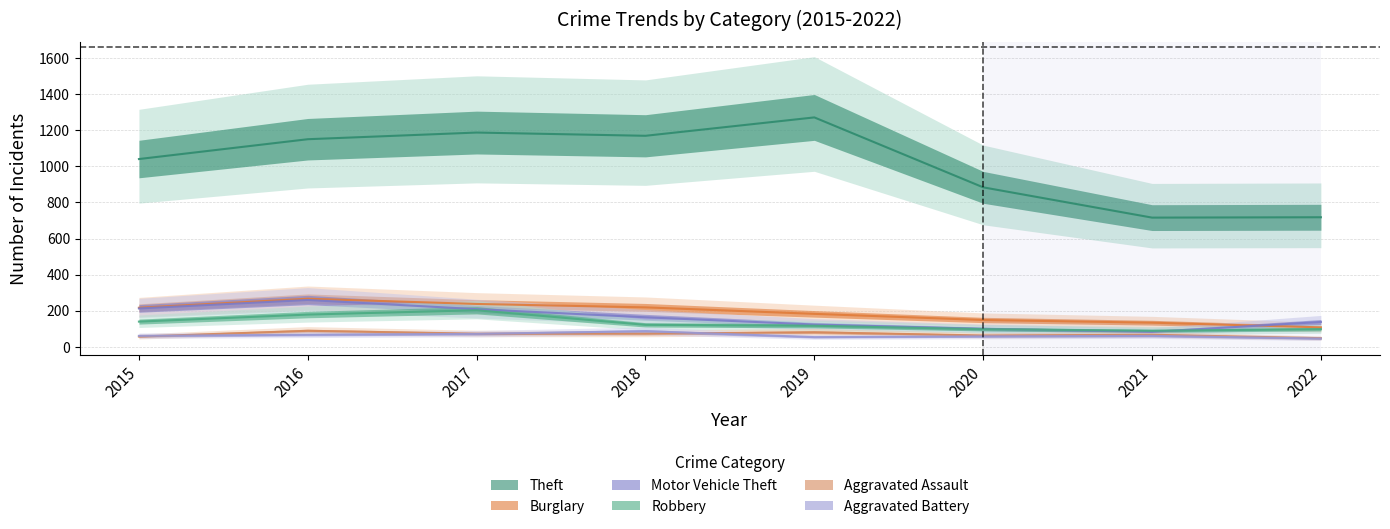

What is the difference between the Aggravated Battery values at 2019 and 2022?

8